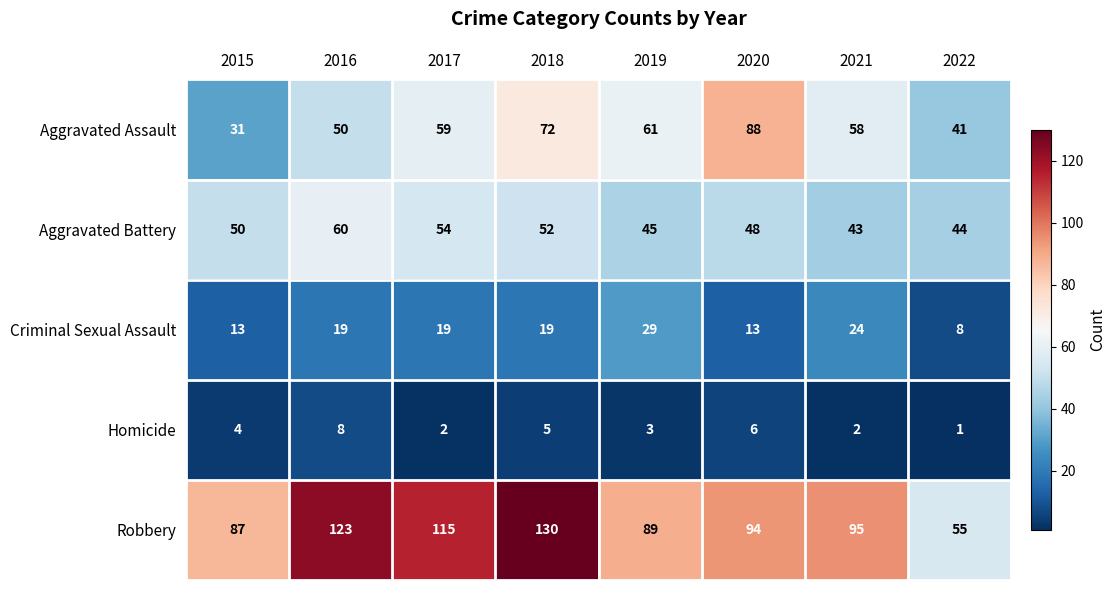

What is the greatest value displayed?

130